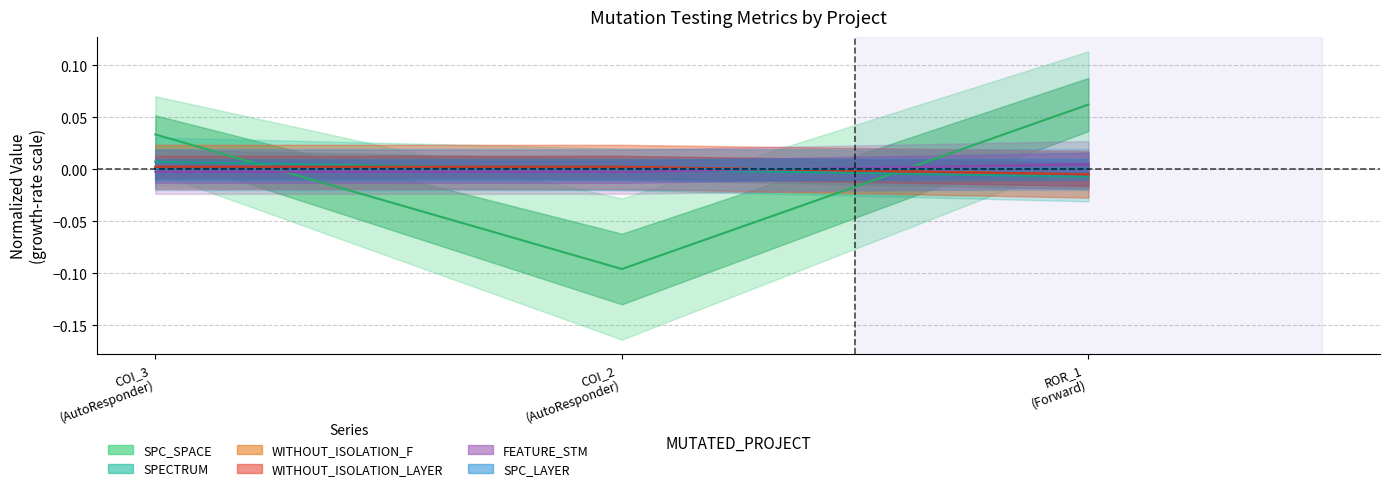

Which series has the widest spread of values?

SPC_SPACE